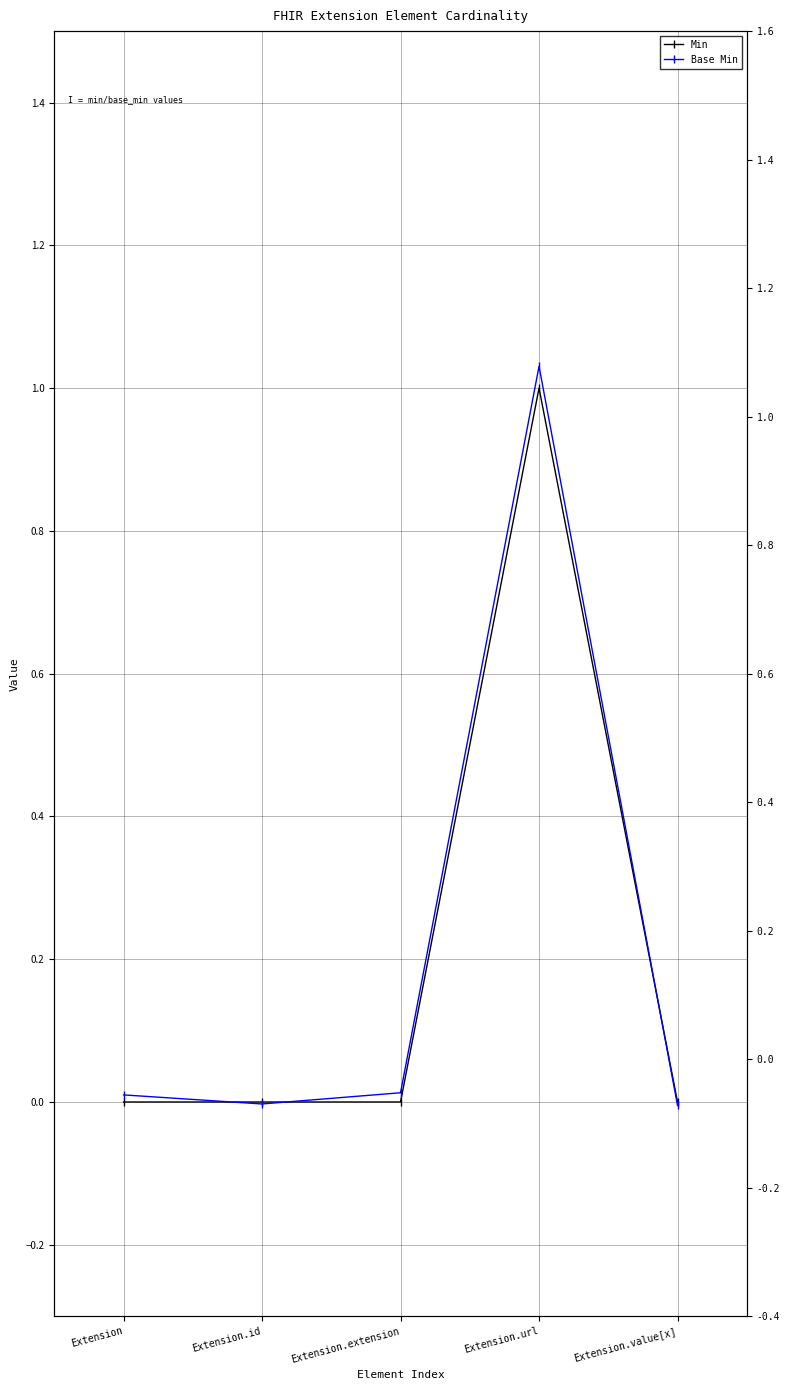

Count the Min values in the range 0 to 1.

5